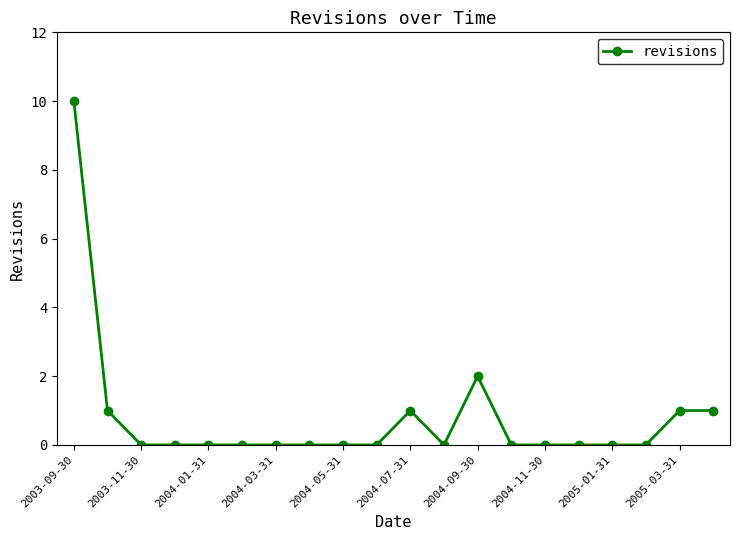

What is the maximum value shown in the chart?

10